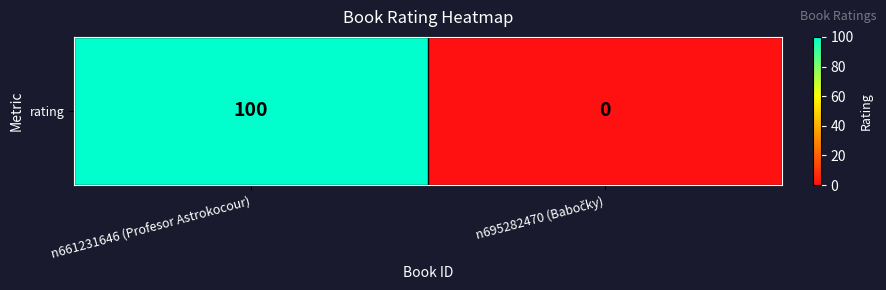

Rank the categories by value from highest to lowest.

n661231646 (Profesor Astrokocour), n695282470 (Babočky)